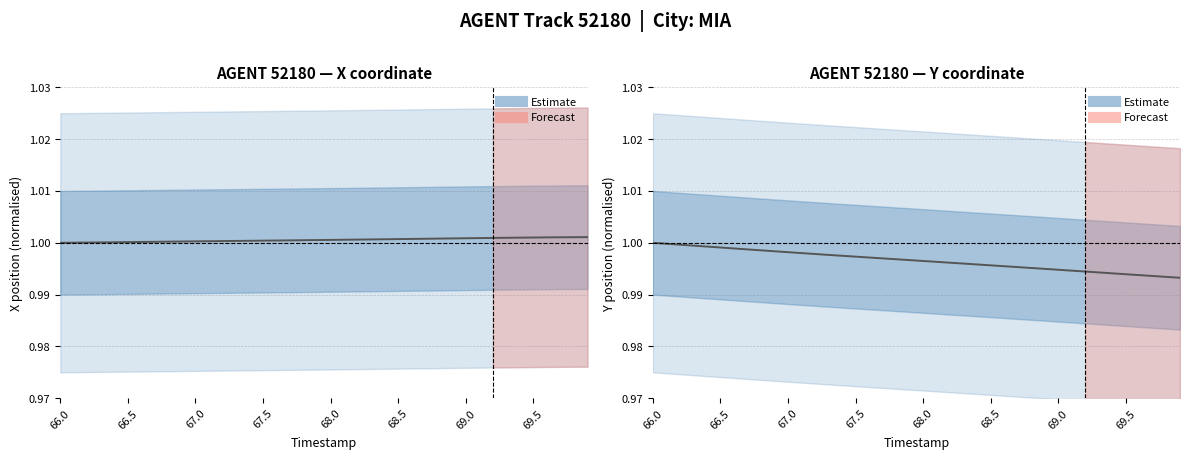

True or false: X and Y intersect in this chart.

False